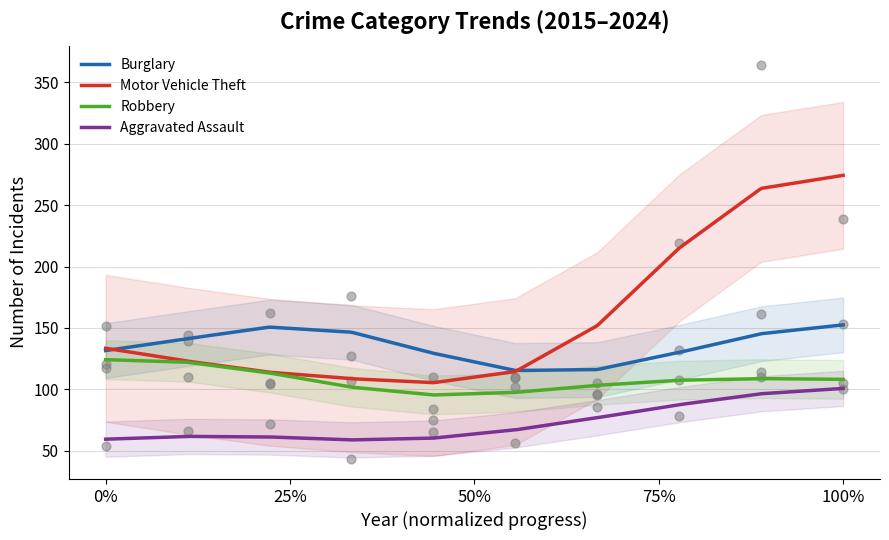

Is the value of Robbery at 2019 greater than the value of Motor Vehicle Theft at 2019?

No